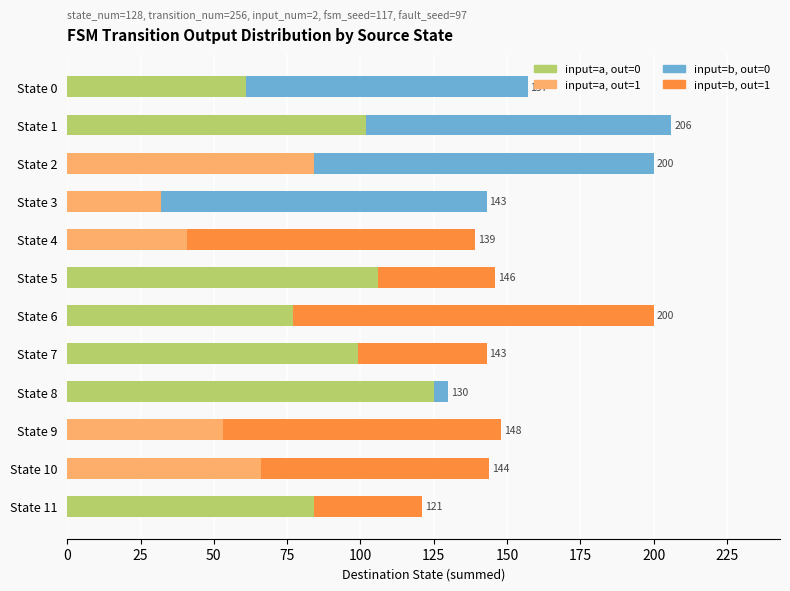

At which label does input=a, out=0 reach its peak?

State 8